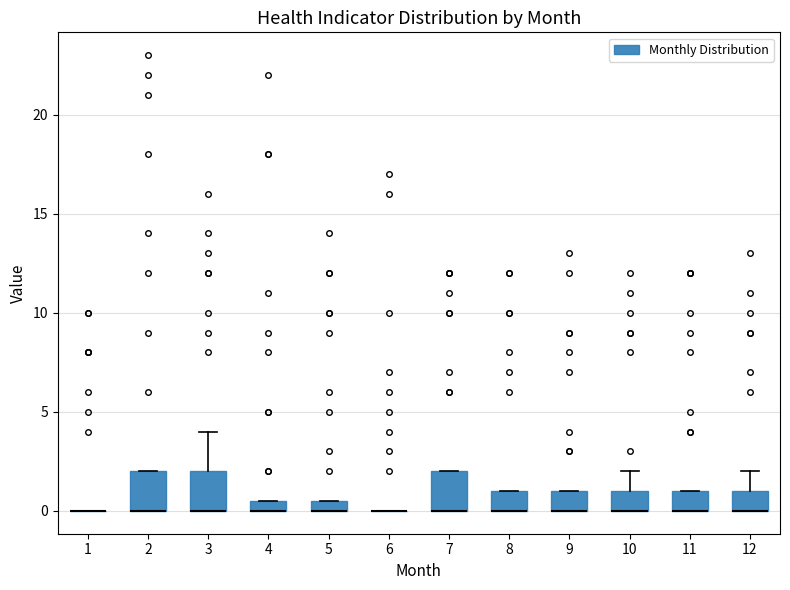

Where is the lower edge of the box at x = 4 on the y-axis? The values are not printed on the chart, so give them approximately, as read against the axis.

0.0